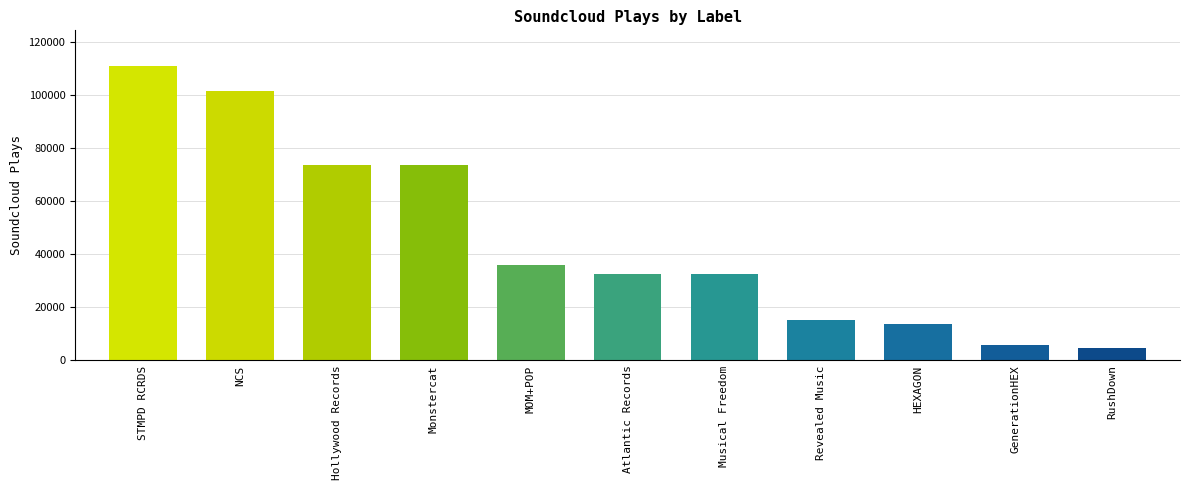

Is it true that the value at Monstercat is 73645?

True